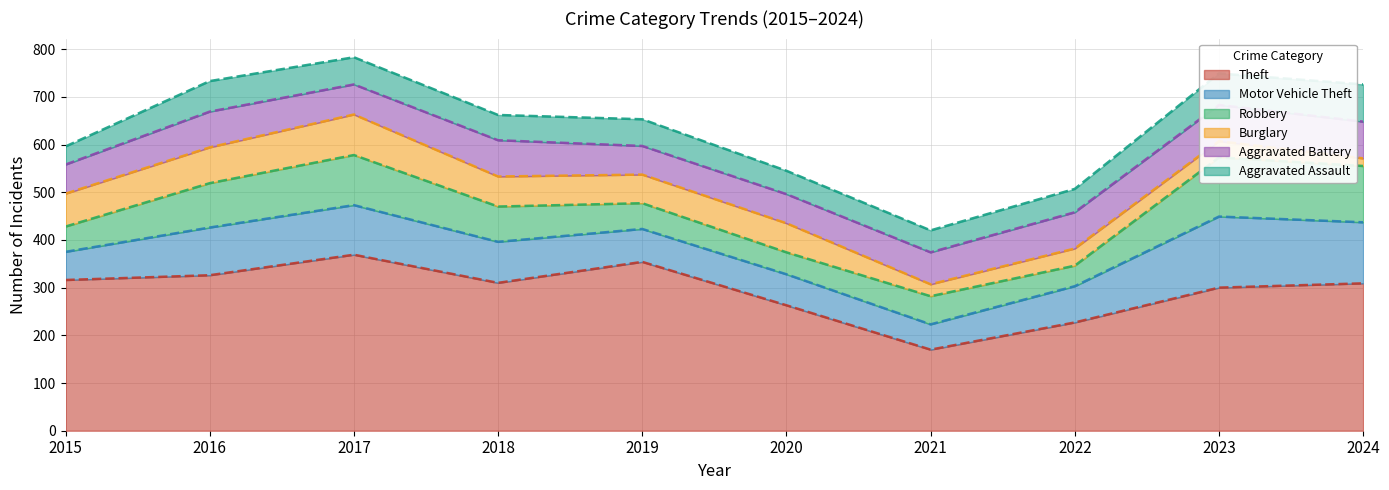

At how many categories does at least one series exceed 67?

10